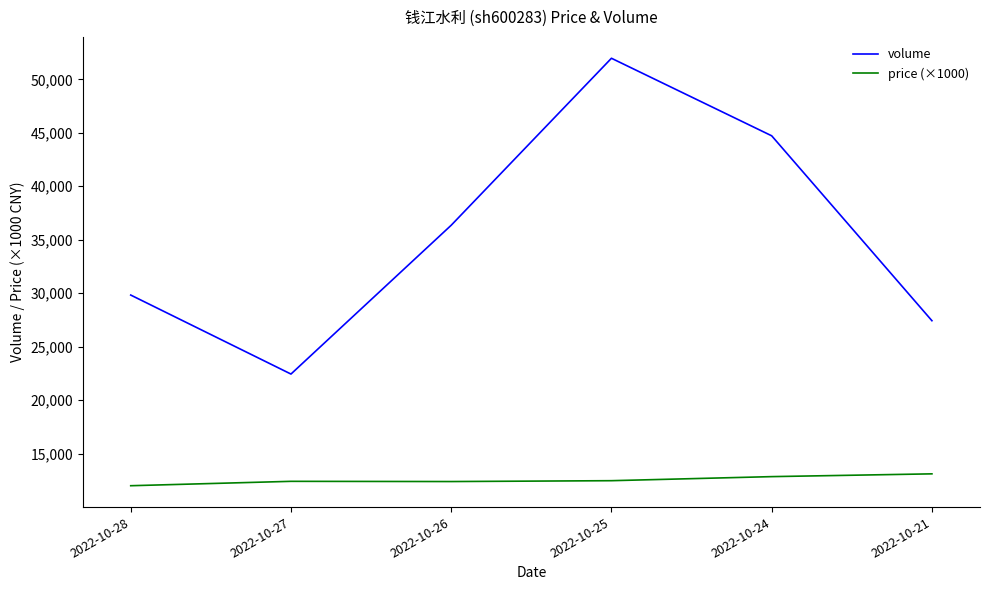

True or false: price (×1000) has a value of 21433 at 2022-10-27.

False